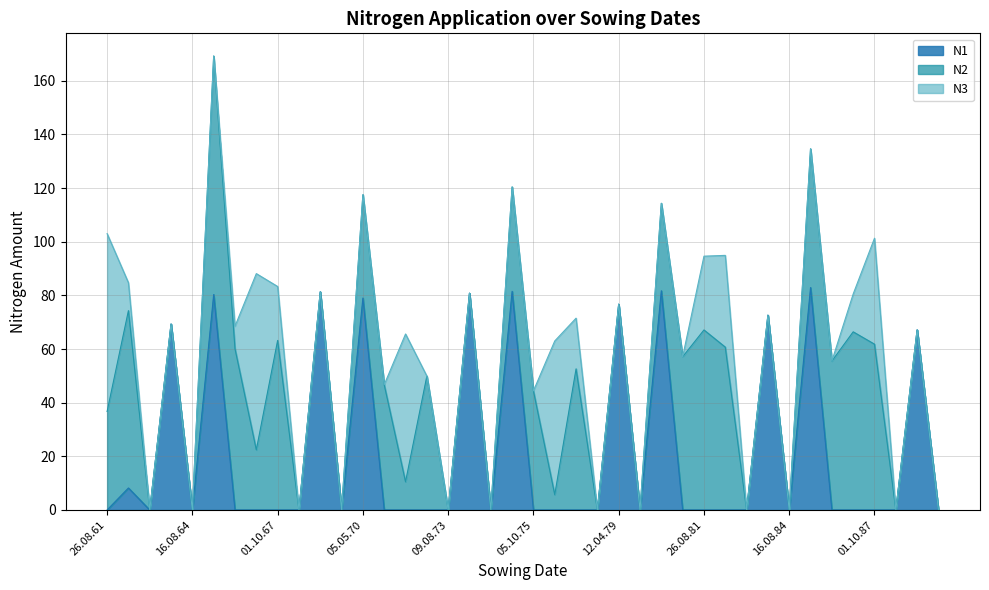

What is the label of the 29th point from the left?

26.08.81